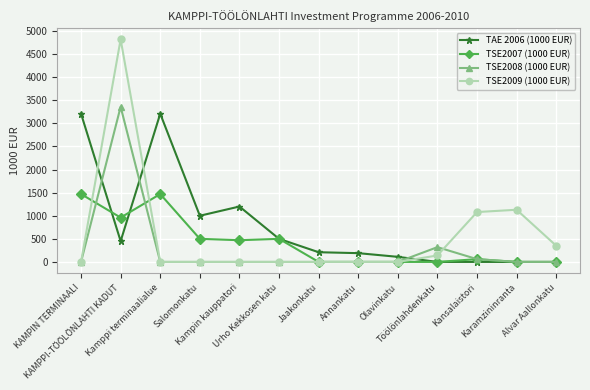

What is the greatest value displayed?

4820